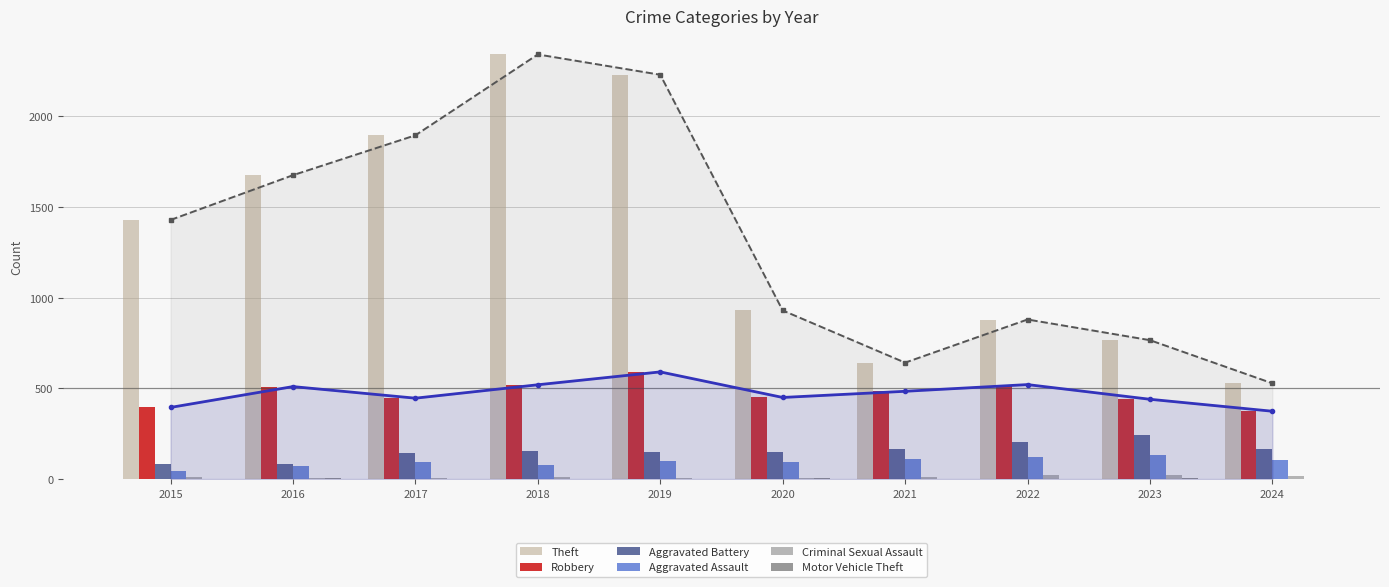

What is the average value of the Aggravated Battery series?

153